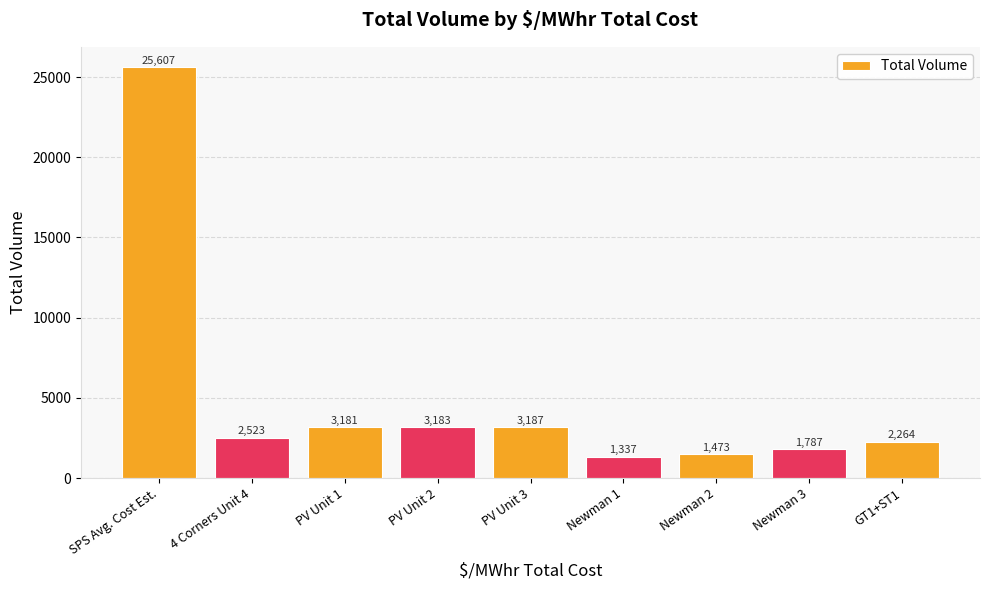

What is the difference between the second highest and minimum values?

1850